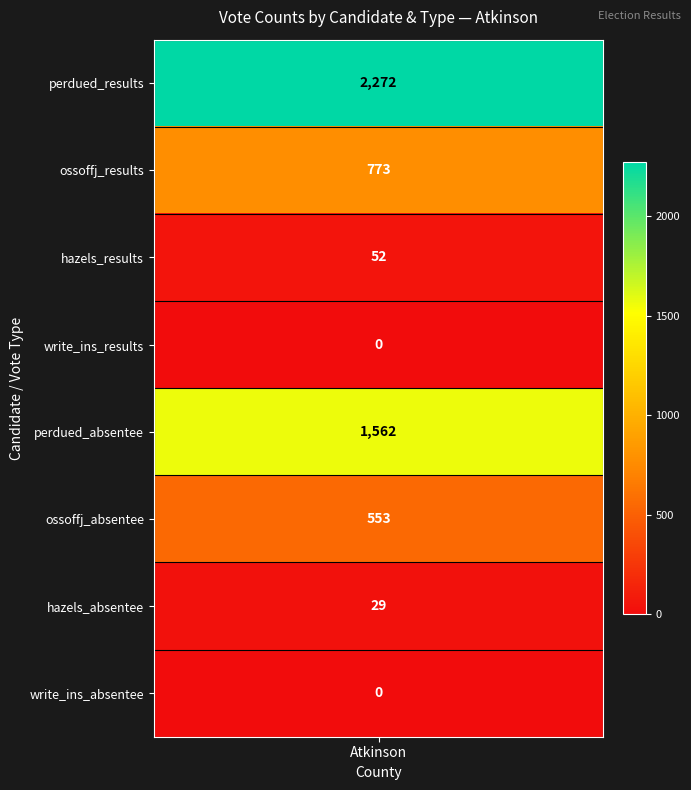

Is it true that the value at perdued_absentee is 1562?

True